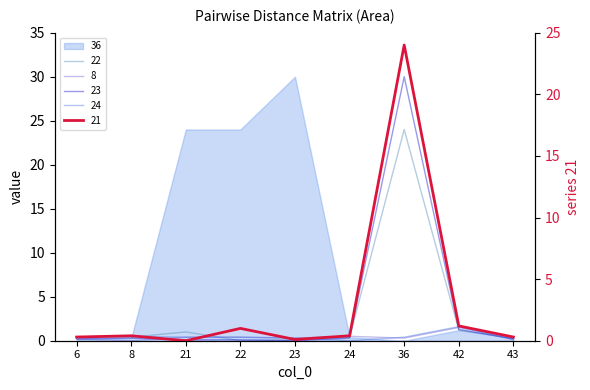

How many times do 8 and 23 cross each other?

3